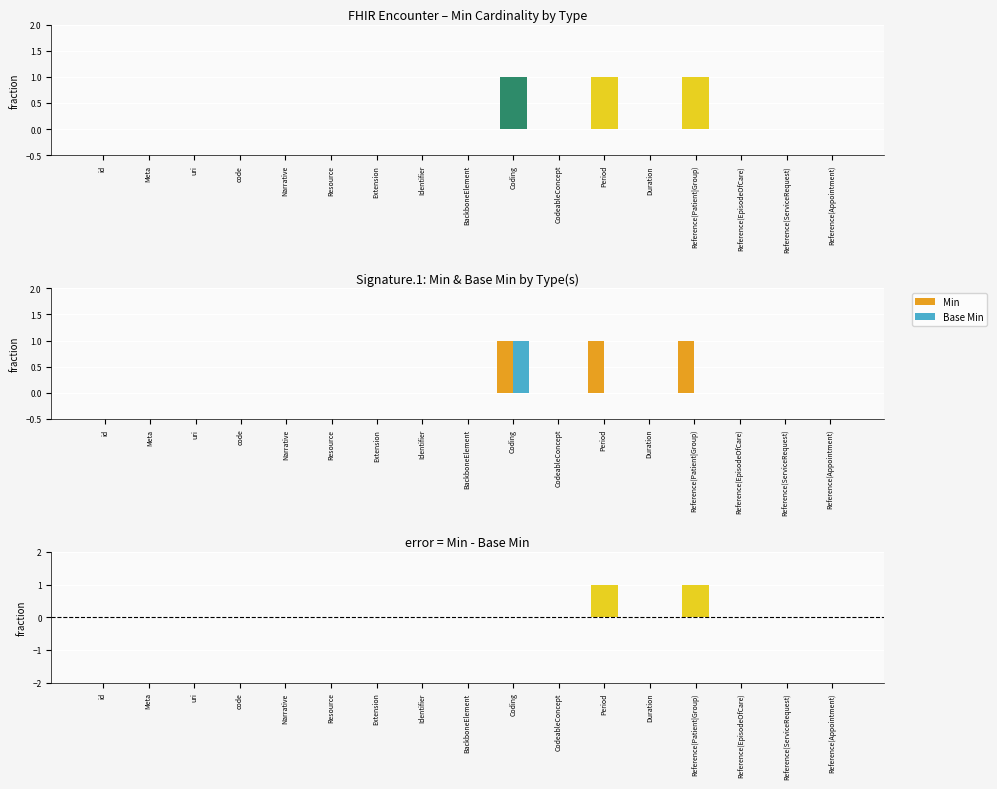

What is the label of the 12th bar from the left?

Period